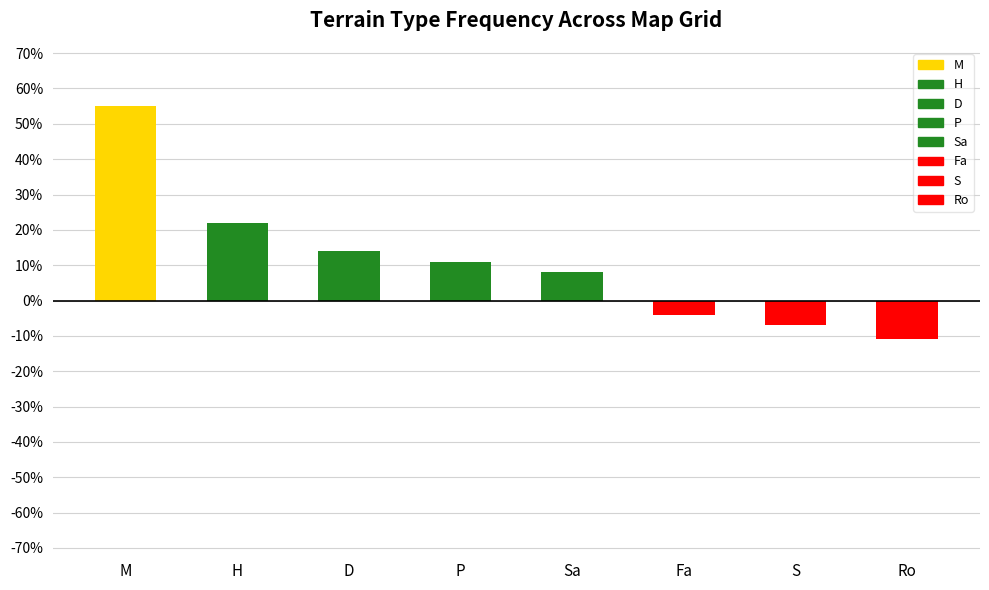

Are the bars horizontal?

No